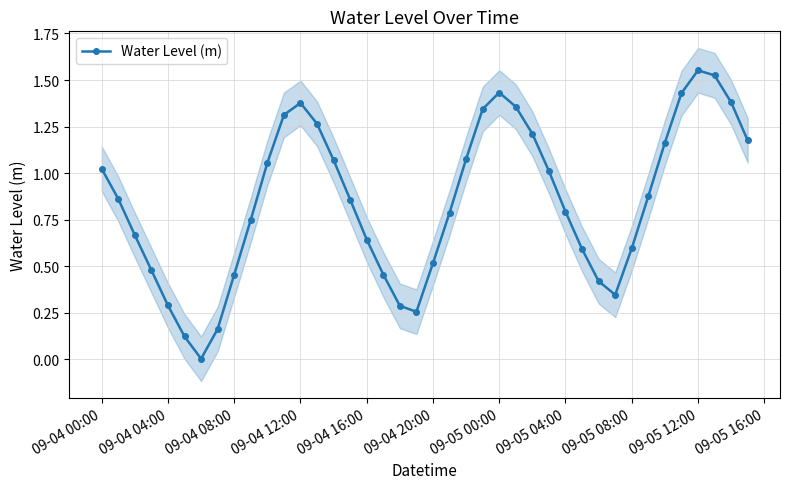

How many interior local peaks does the Water Level (m) series have?

3